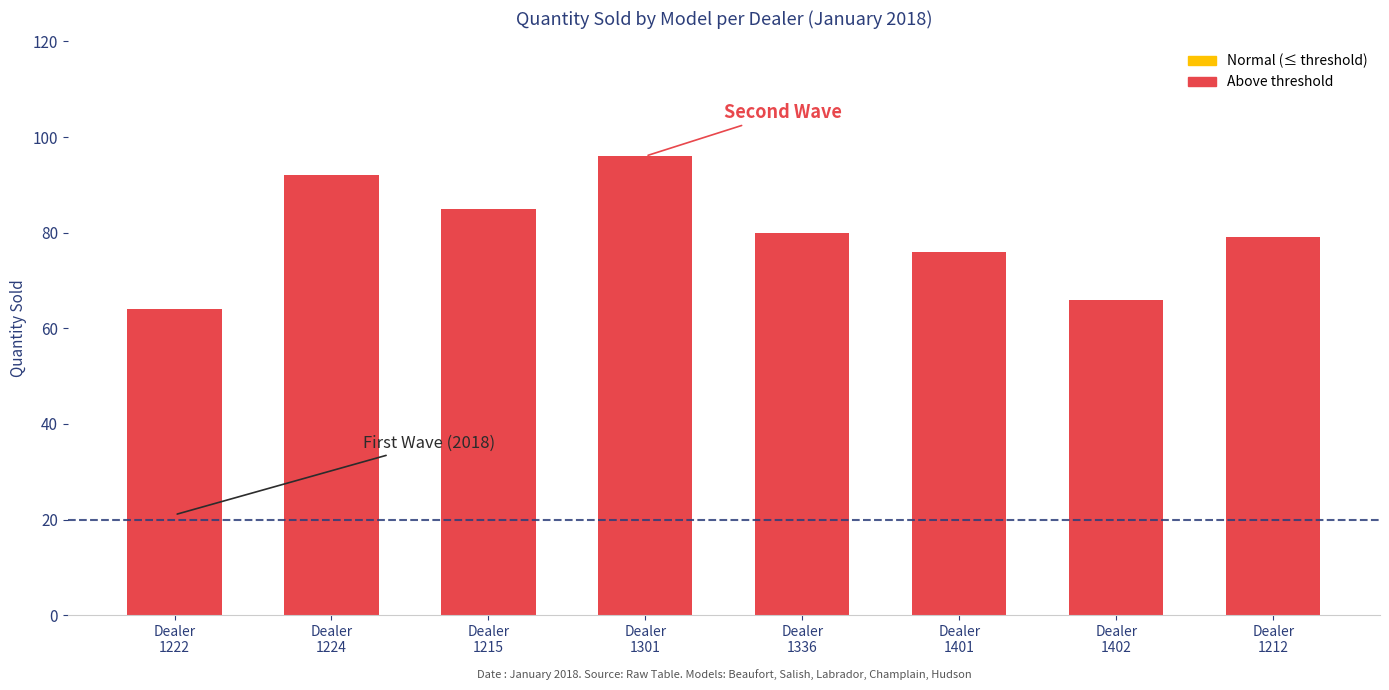

True or false: the data shows 142 at Dealer
1336.

False